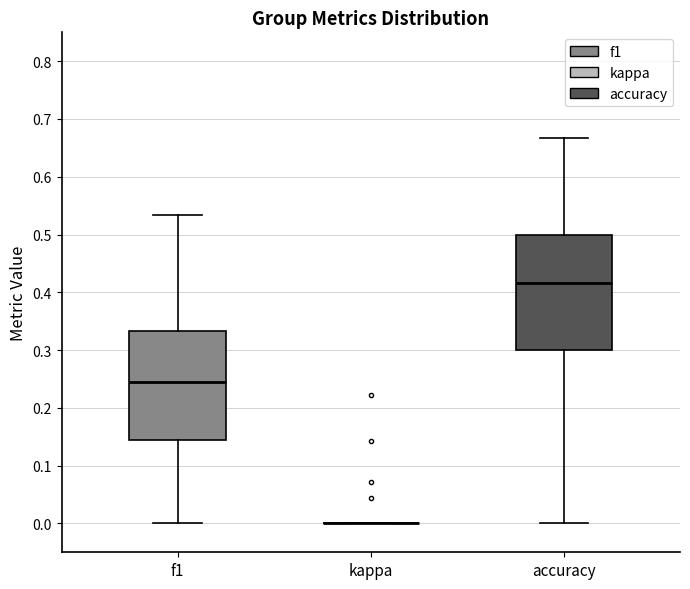

Reading left to right, read every box against the y-axis: the position of its median line, the range the box covers, and the ends of its whiskers. The values are not printed on the chart, so give them approximately, as read against the axis.

f1: median 0.25, box 0.14 to 0.33, whiskers 0.00 to 0.53
kappa: box collapsed to a line at 0.00, whiskers 0.00 to 0.00
accuracy: median 0.42, box 0.30 to 0.50, whiskers 0.00 to 0.67